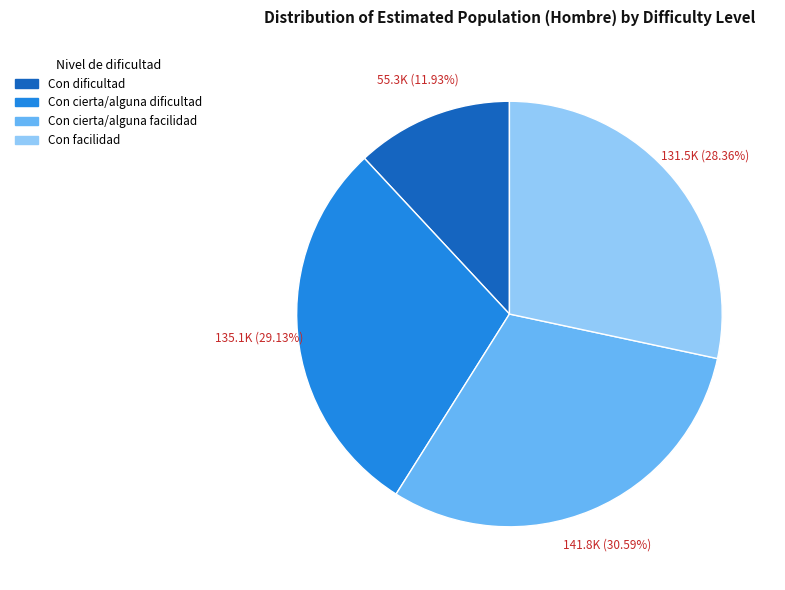

Is it true that Con cierta/alguna facilidad is 37% of the pie?

False